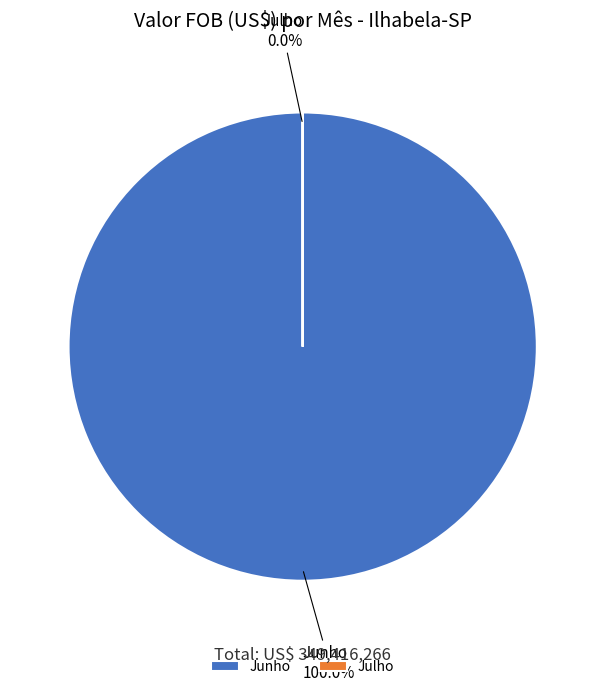

How many segments does this pie chart have?

2